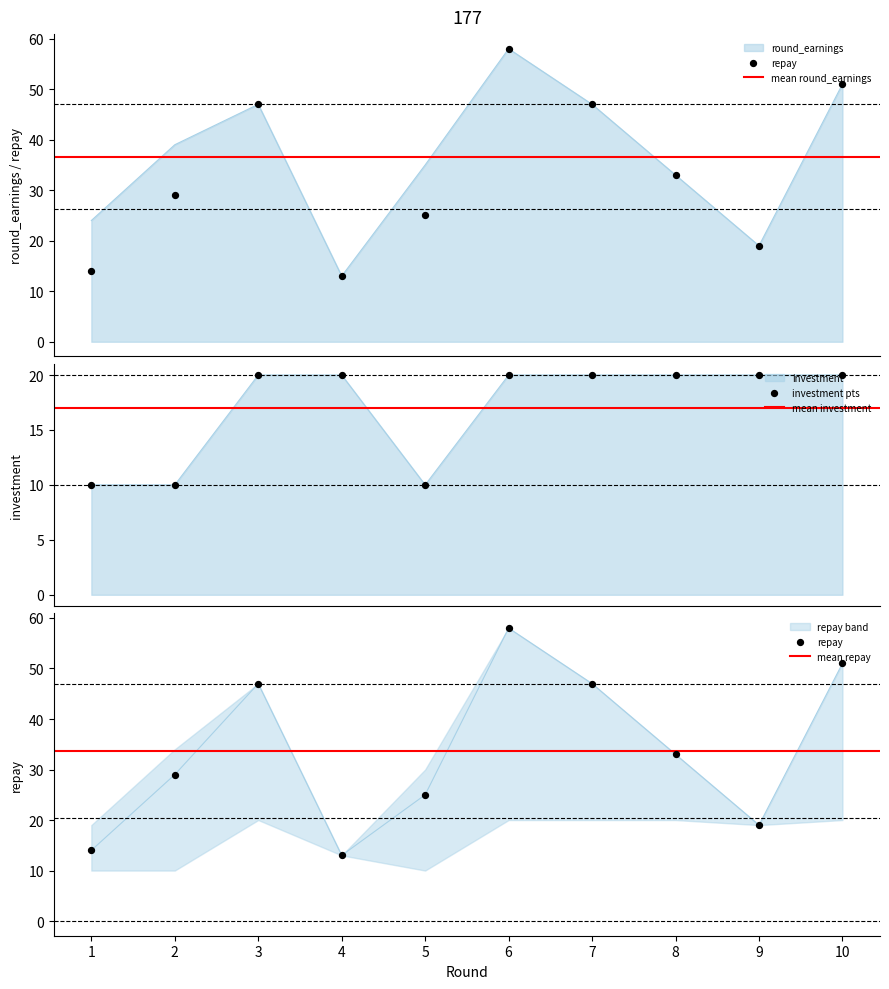

At how many categories does at least one series exceed 49?

2